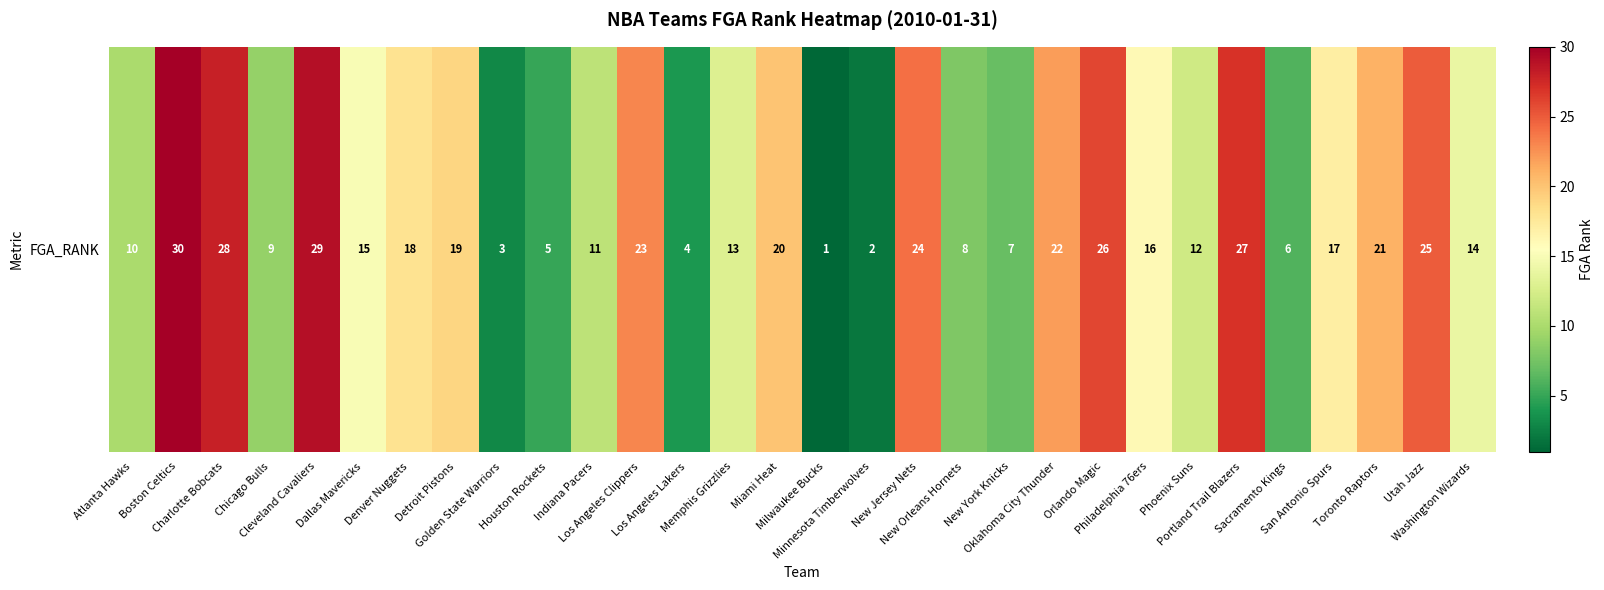

How many categories are shown in the chart?

30